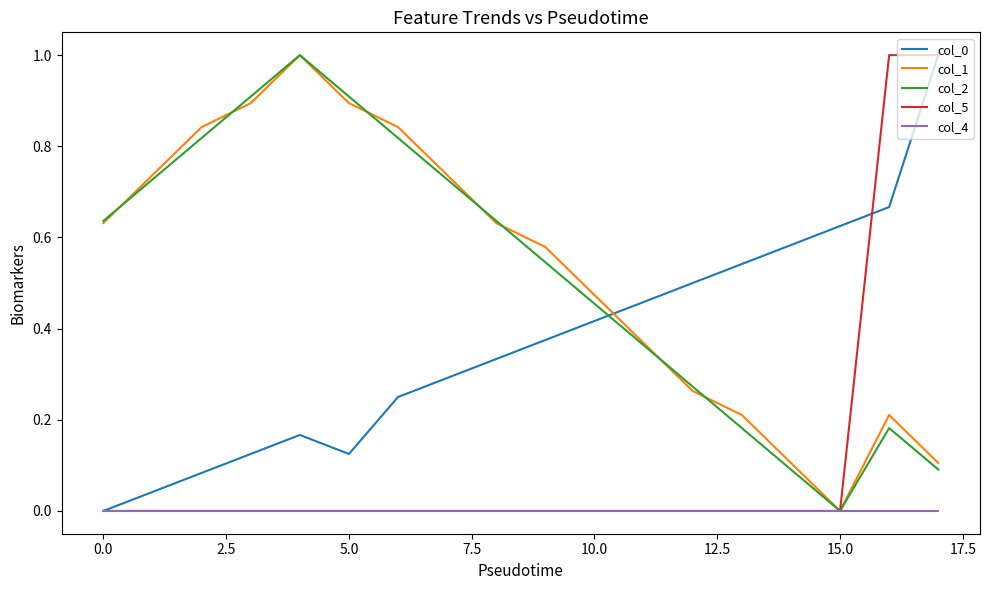

How many lines are shown in the chart?

5